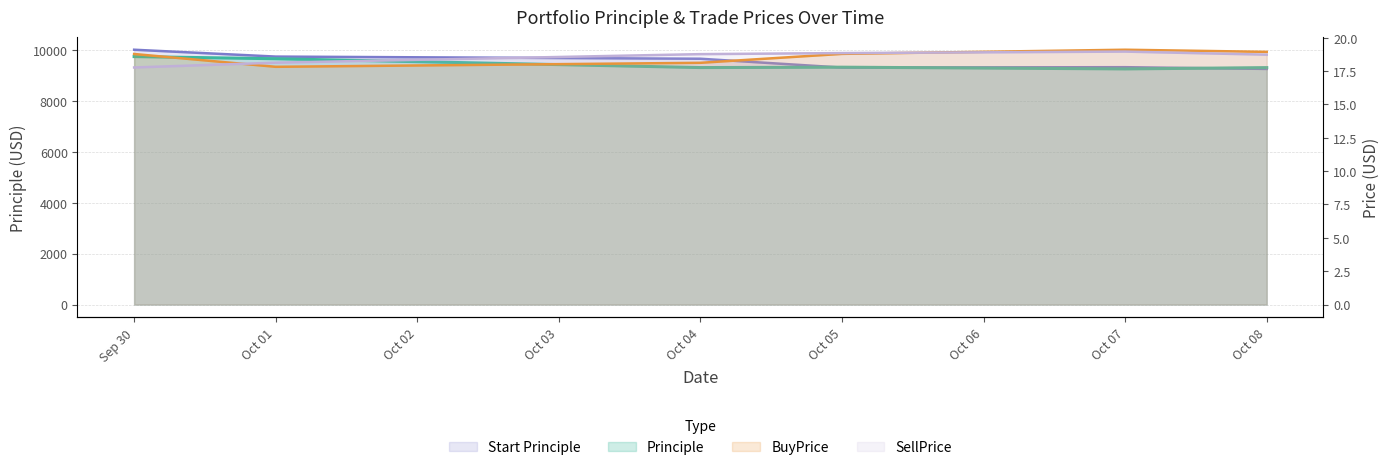

The value of BuyPrice at Oct 05 is 32.4. True or false?

False